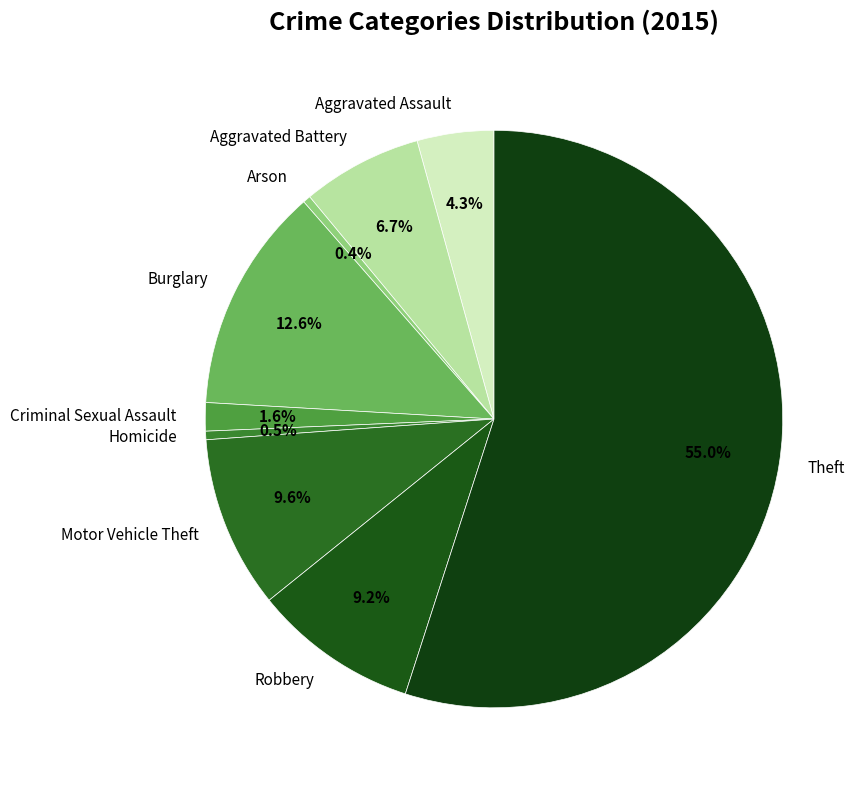

What is the largest slice in the pie chart?

Theft